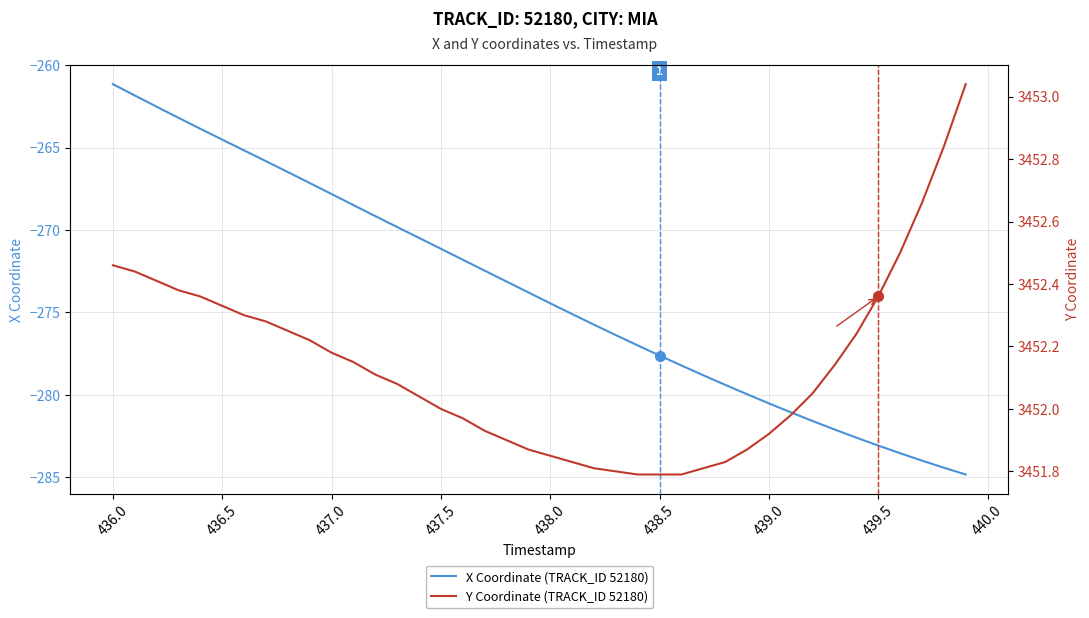

The X Coordinate (TRACK_ID 52180) series shows -283.1 at 439.5. True or false?

True